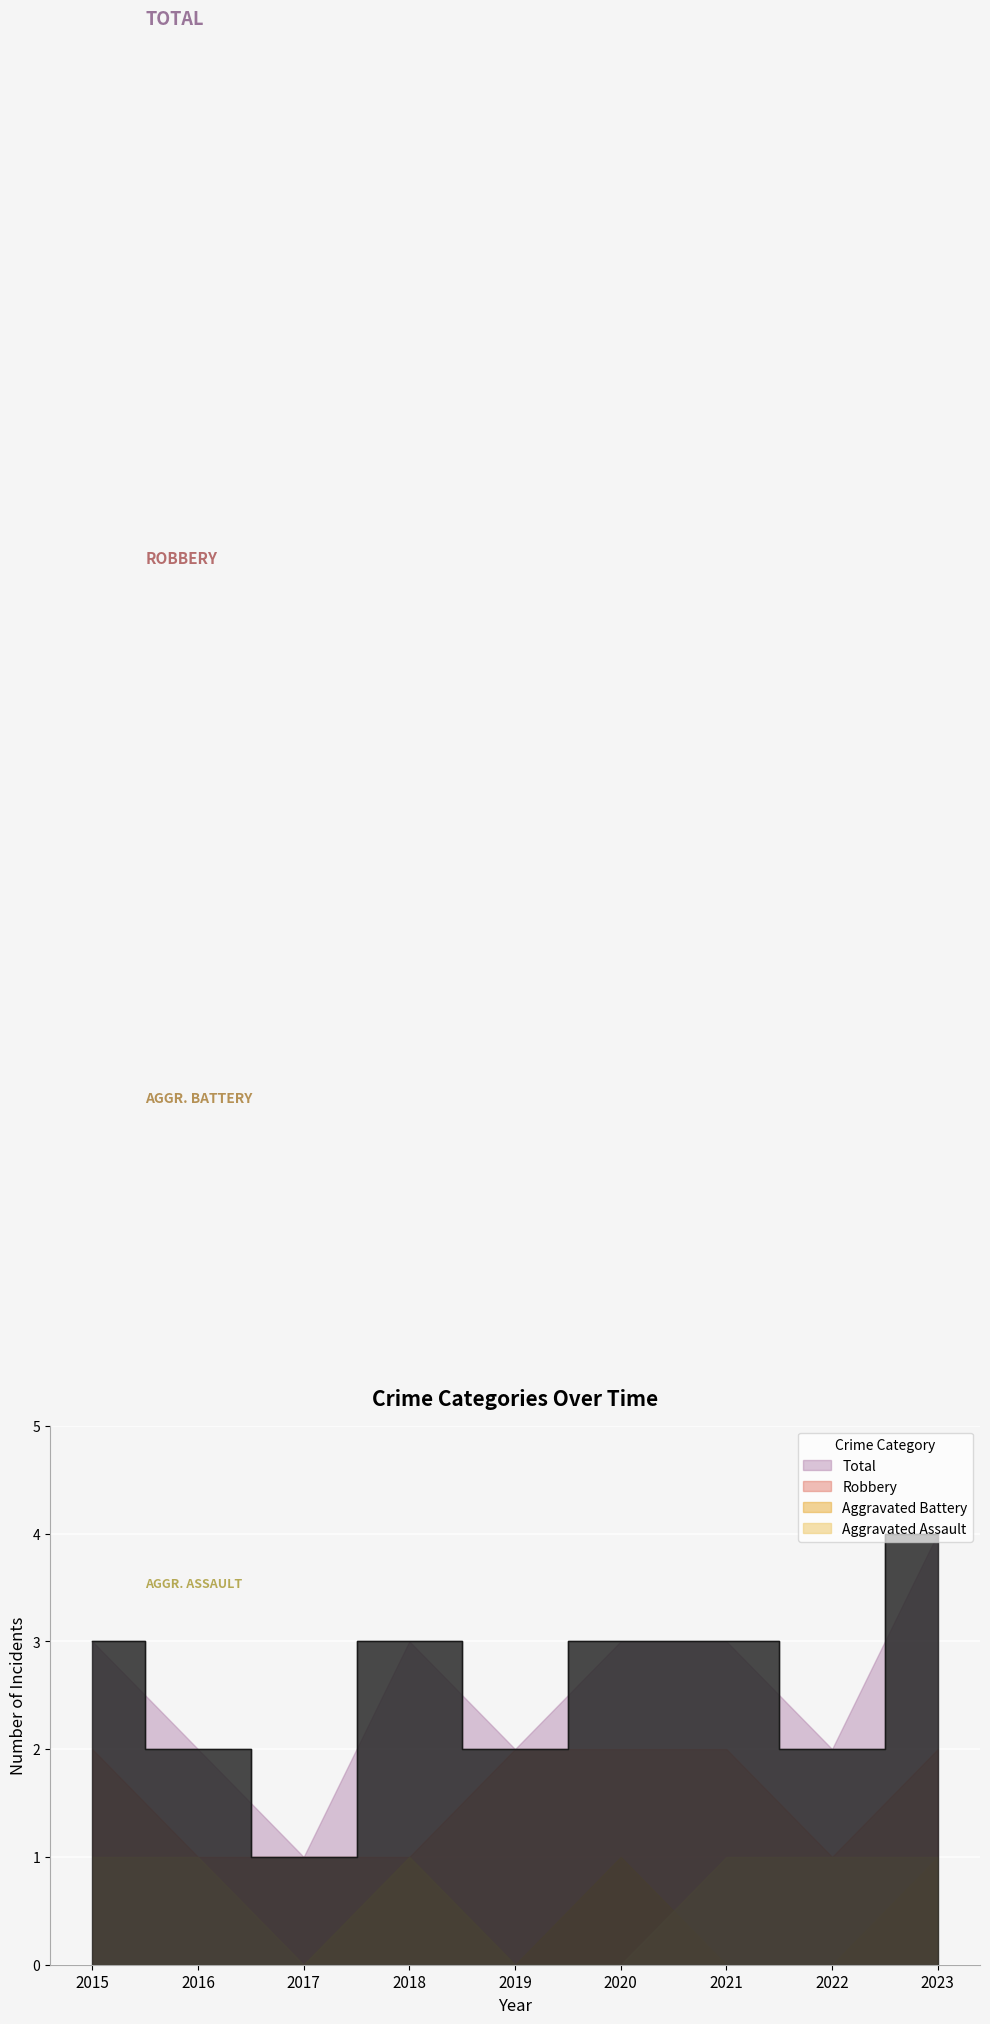

At which label does Total reach its minimum?

2017